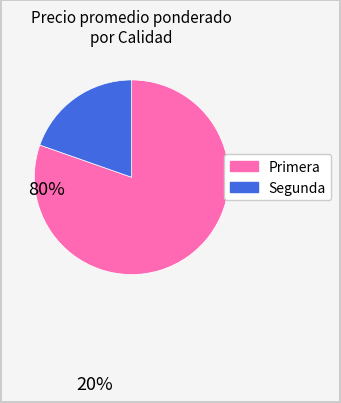

Is there any slice that represents more than half of the pie?

Yes